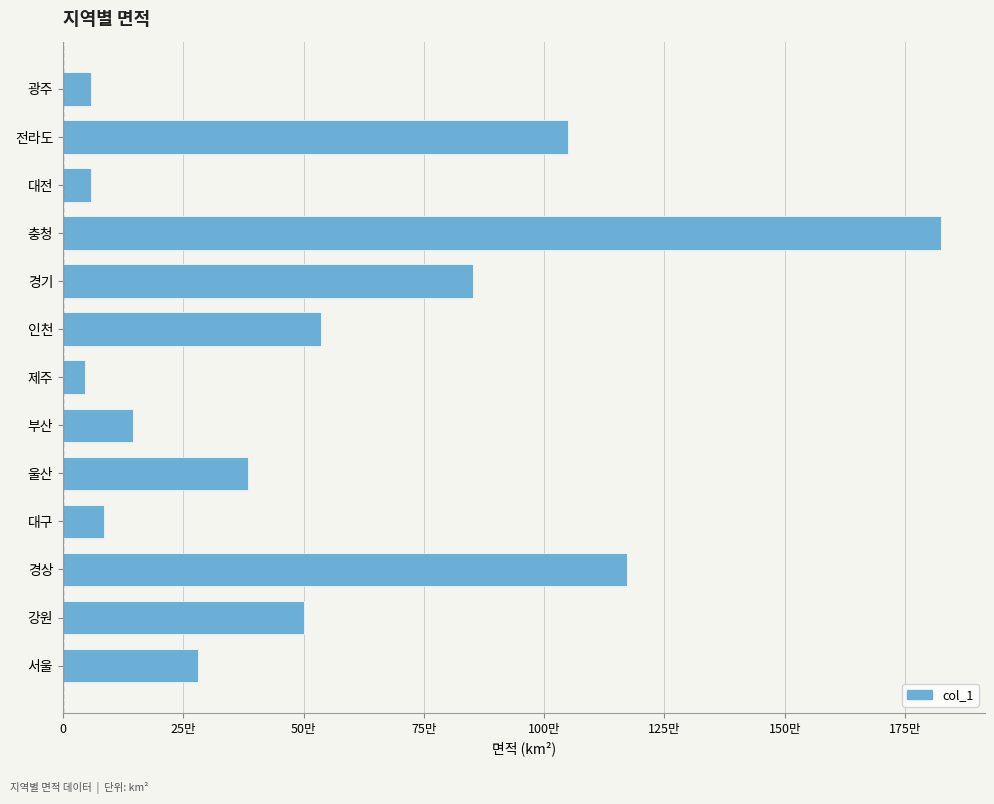

Does the chart contain any negative values?

No